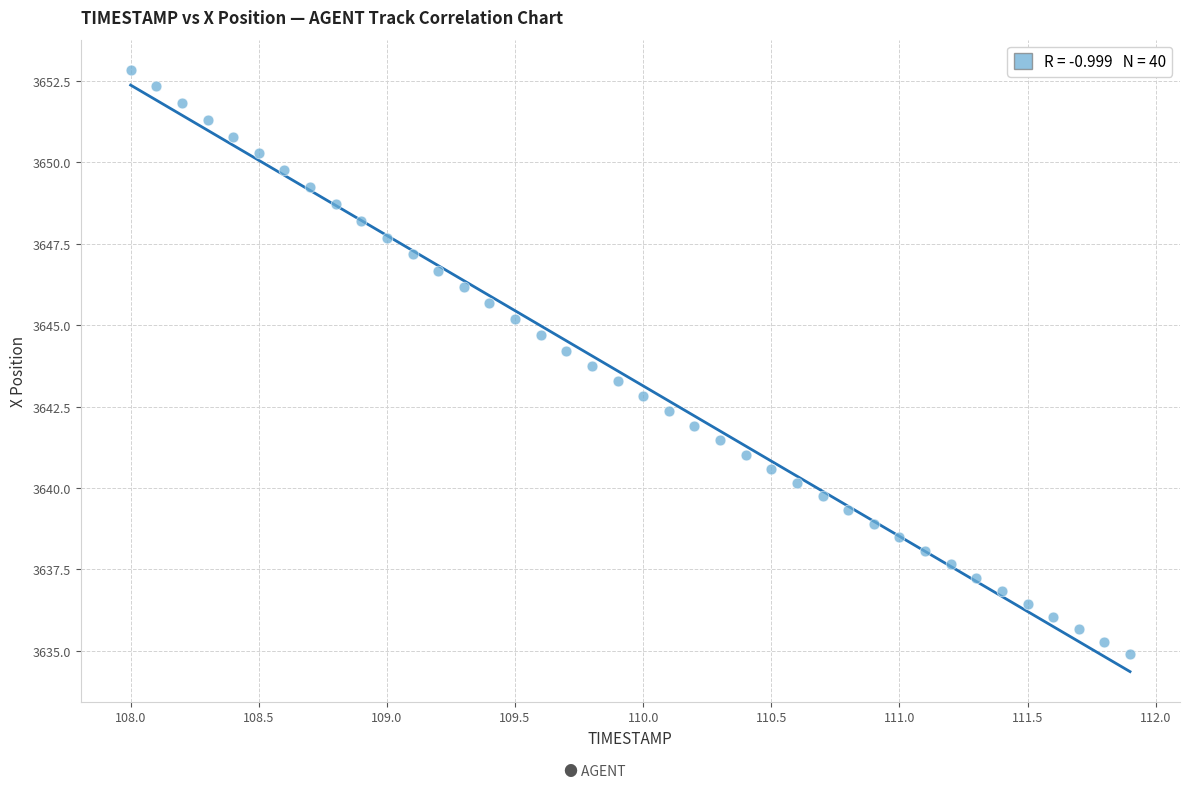

What is the range of X values (max minus min)?

3.9